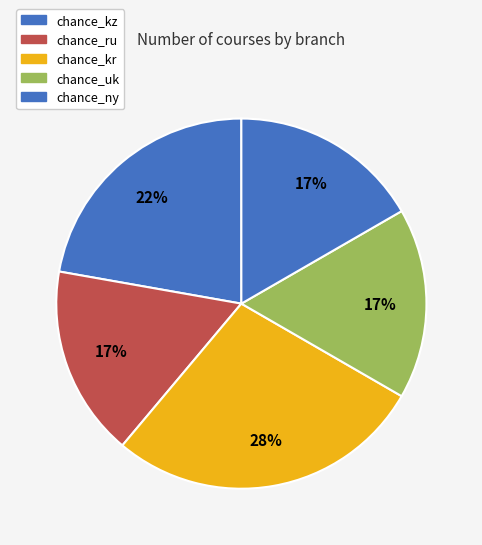

How many slices are in this pie chart?

5